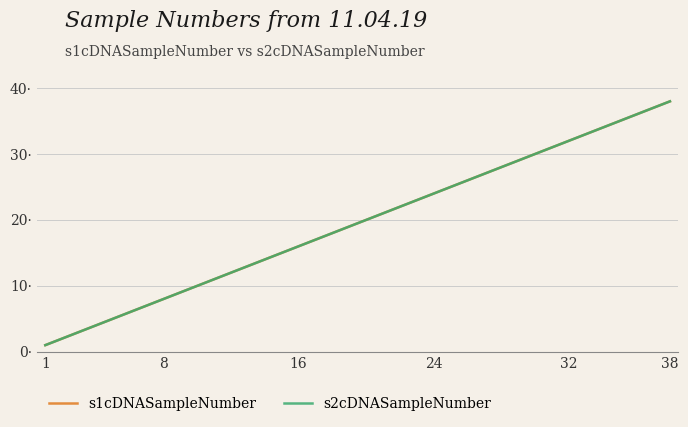

Reading right to left, transcribe all the data shown in this chart.

s1cDNASampleNumber: 38	37	36	35	34	33	32	31	30	29	28	27	26	25	24	23	22	21	20	19	18	17	16	15	14	13	12	11	10	9	8	7	6	5	4	3	2	1
s2cDNASampleNumber: 38	37	36	35	34	33	32	31	30	29	28	27	26	25	24	23	22	21	20	19	18	17	16	15	14	13	12	11	10	9	8	7	6	5	4	3	2	1